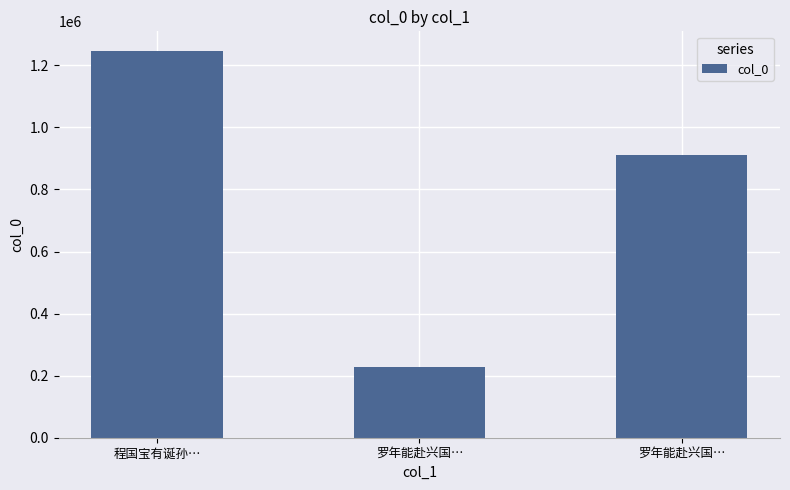

Reading left to right, transcribe all the data shown in this chart.

1247048	228633	911568